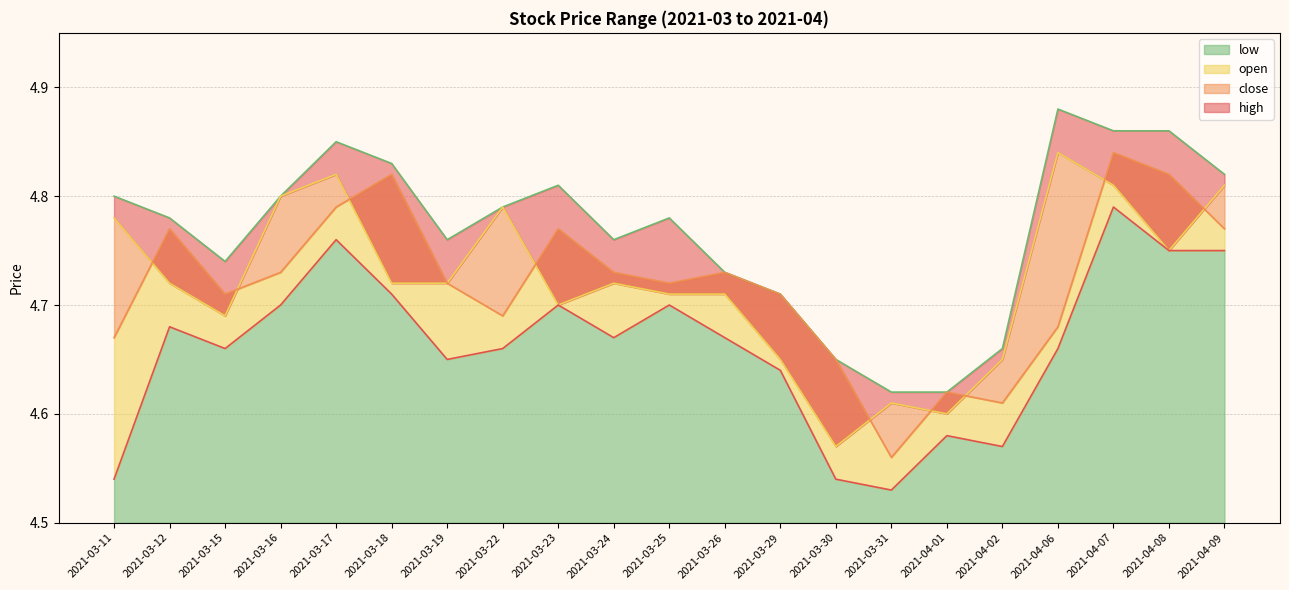

At which category does the chart reach its minimum across all series?

2021-03-31